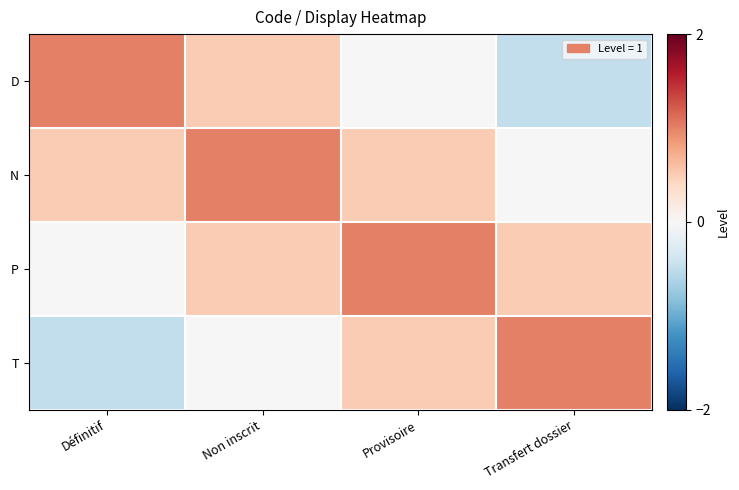

What is the total value across all series at Provisoire?

2.0